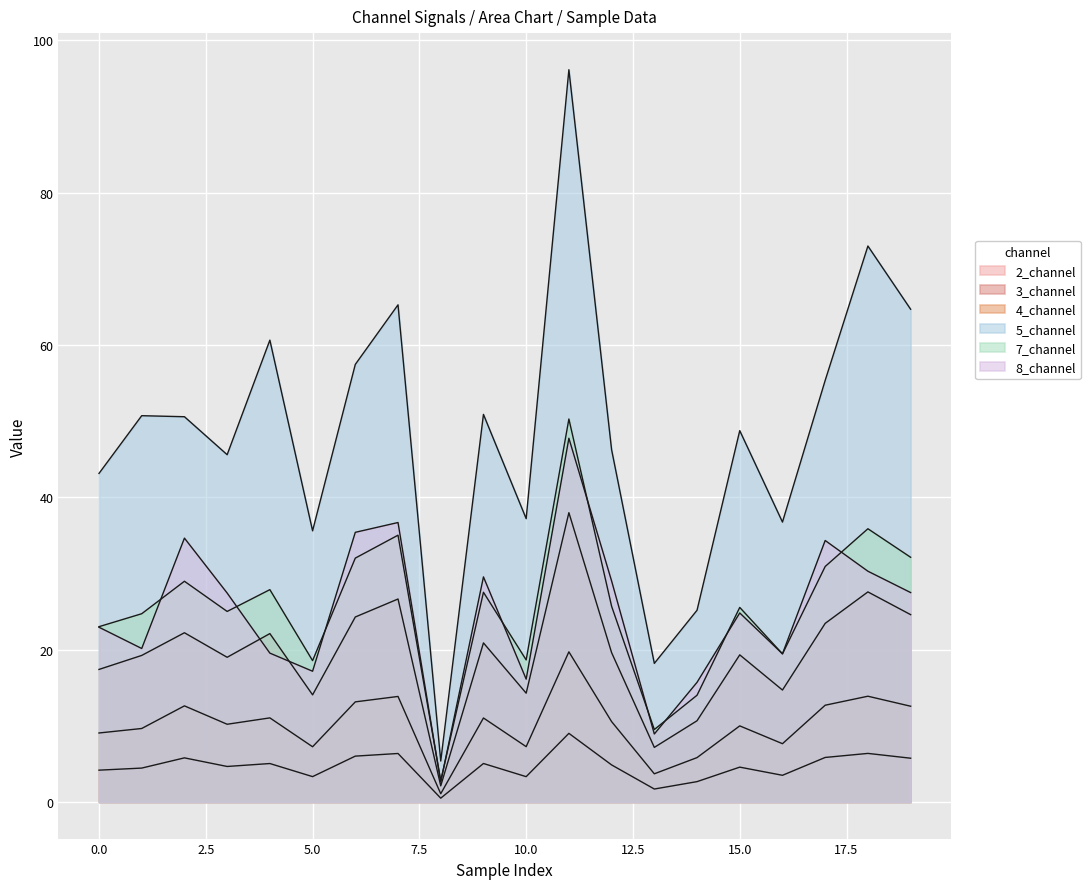

Is the value of 7_channel at 1 greater than the value of 8_channel at 11?

No